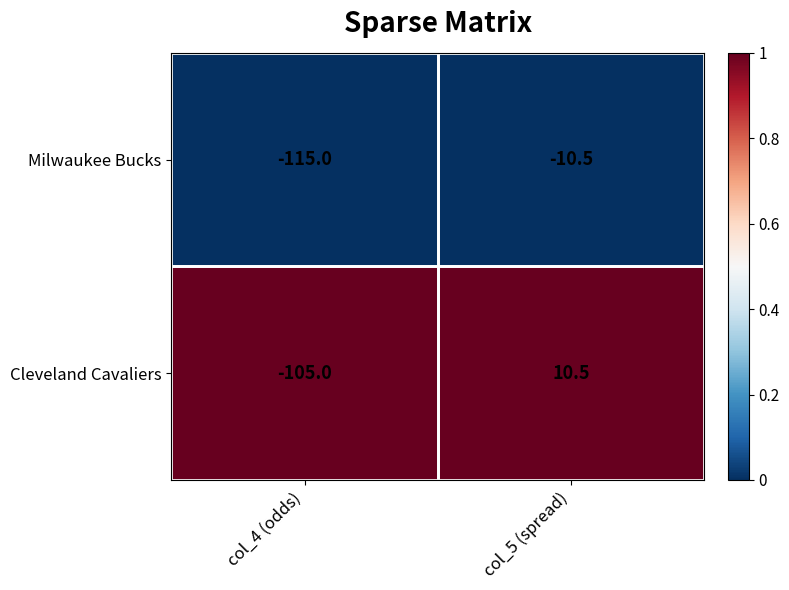

What is the spread (max minus min) of values at col_4 (odds)?

10.0